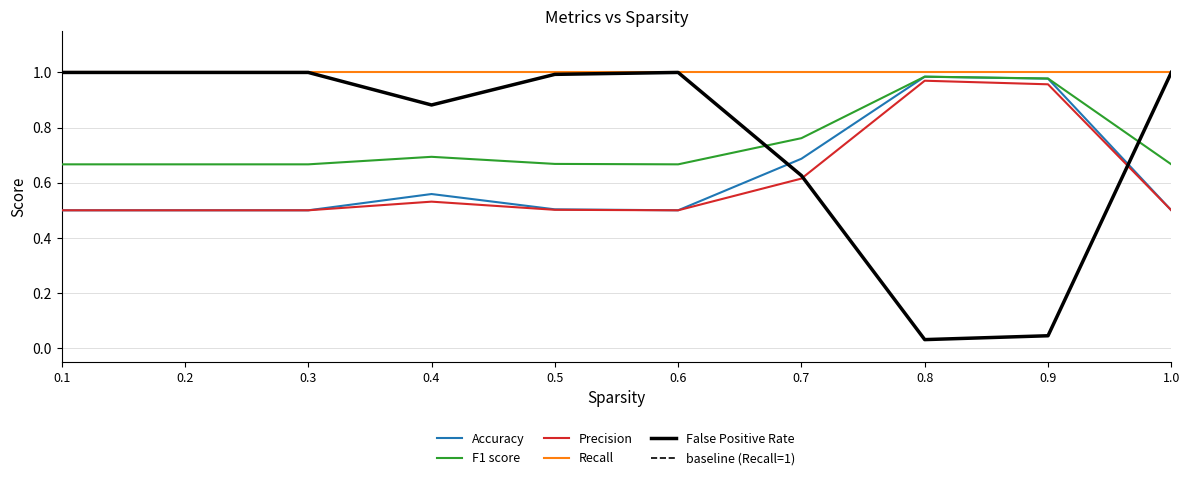

True or false: Recall and Precision intersect in this chart.

False